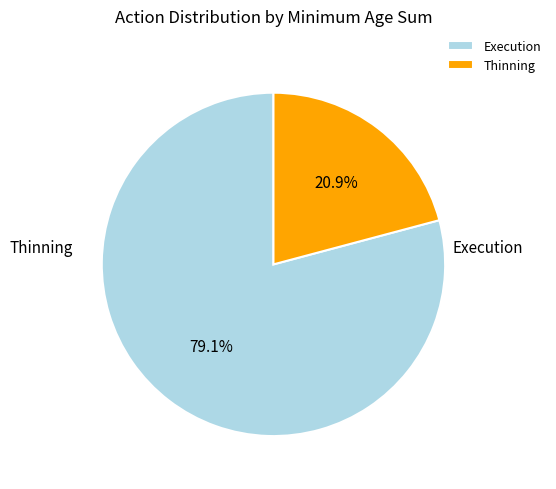

Which category accounts for the majority?

Execution